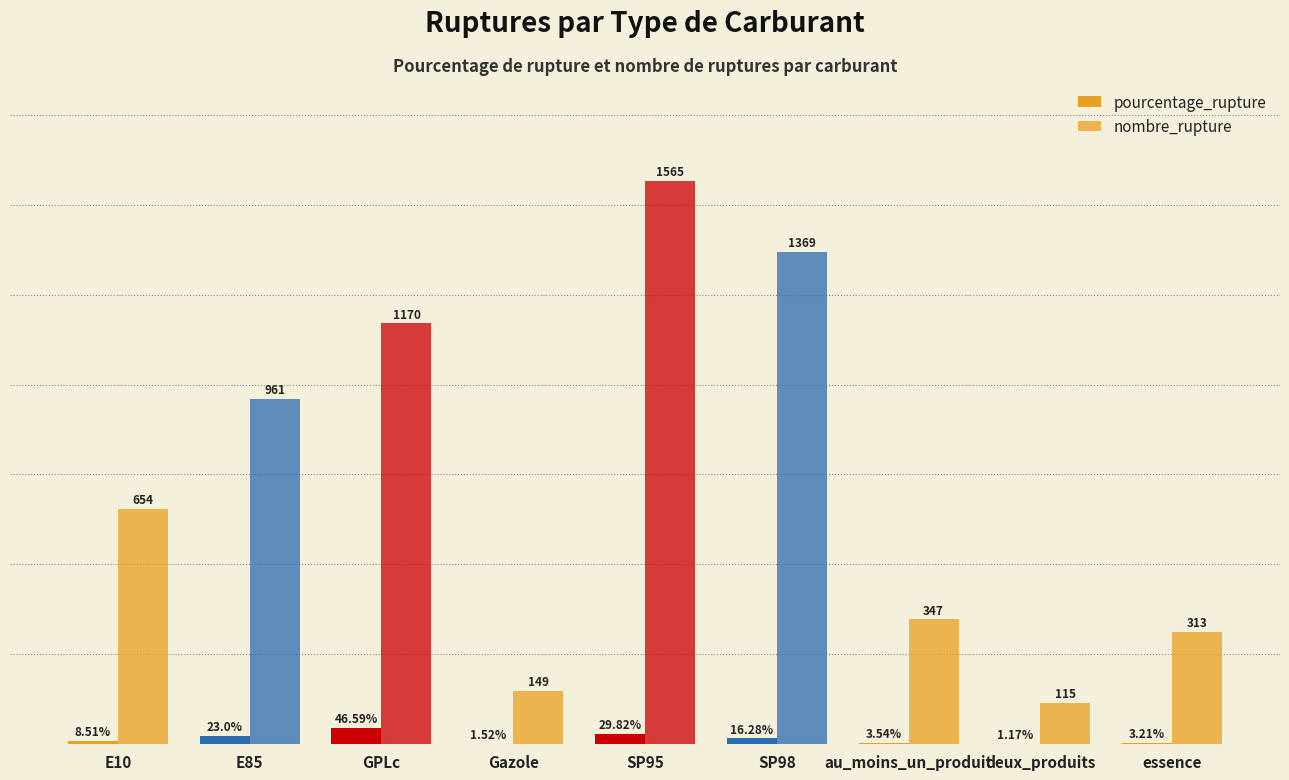

Are the bars grouped side by side (vs. stacked)?

Yes